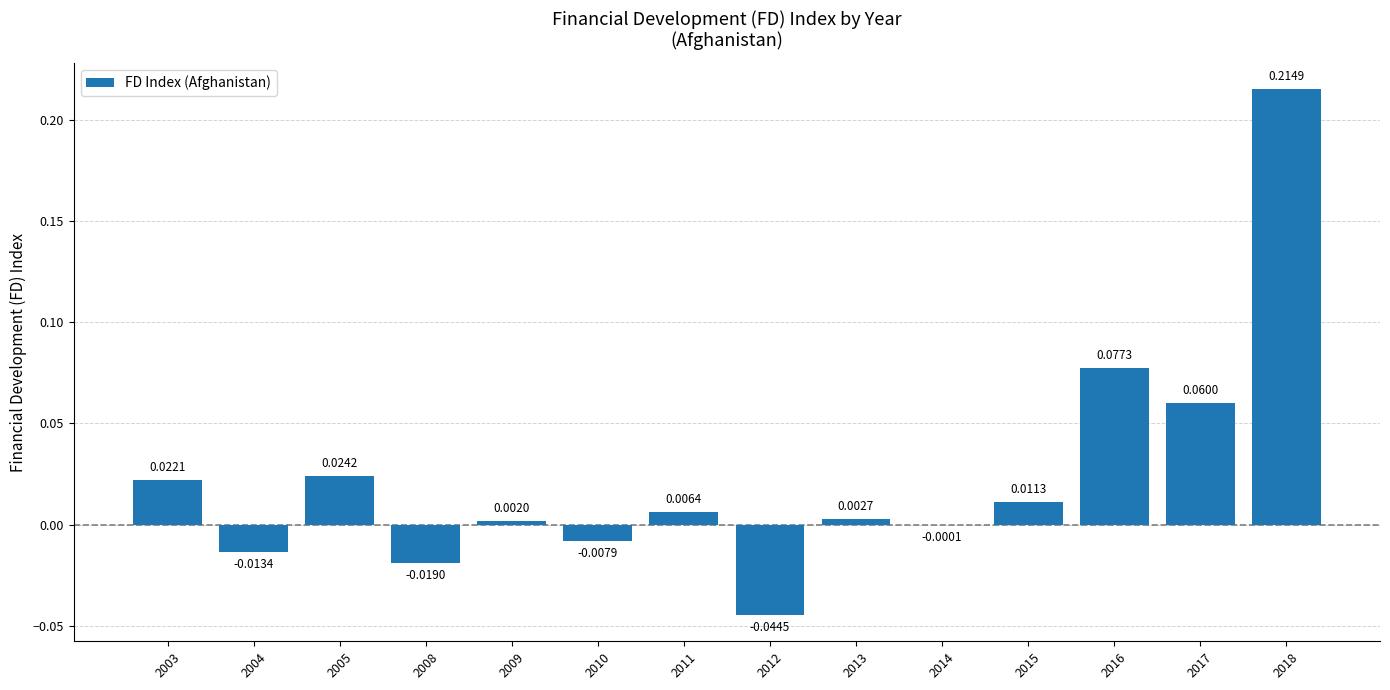

Which has a higher value, 2013 or 2004?

2013